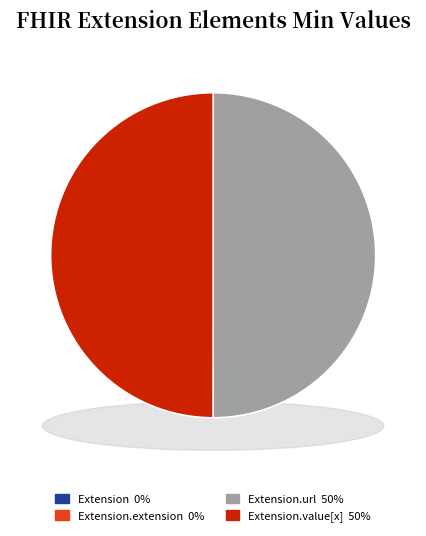

True or false: Extension.extension accounts for 0% of the total.

True